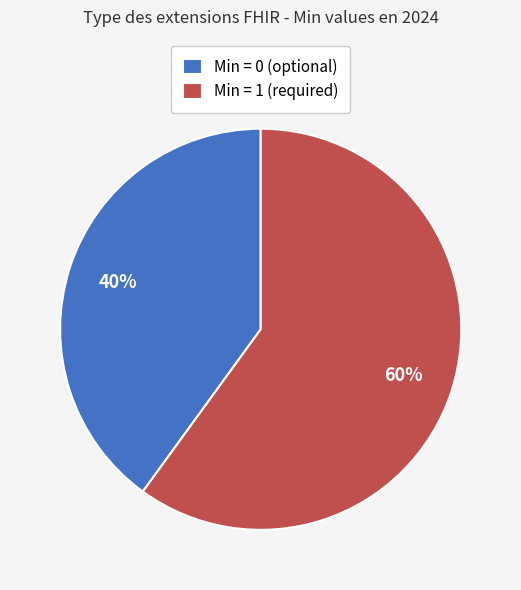

How many segments does this pie chart have?

2